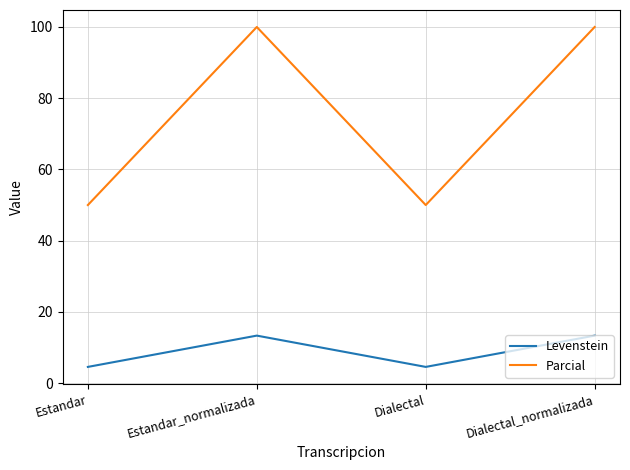

What is the sum of the Parcial values at Dialectal_normalizada and Estandar_normalizada?

200.0